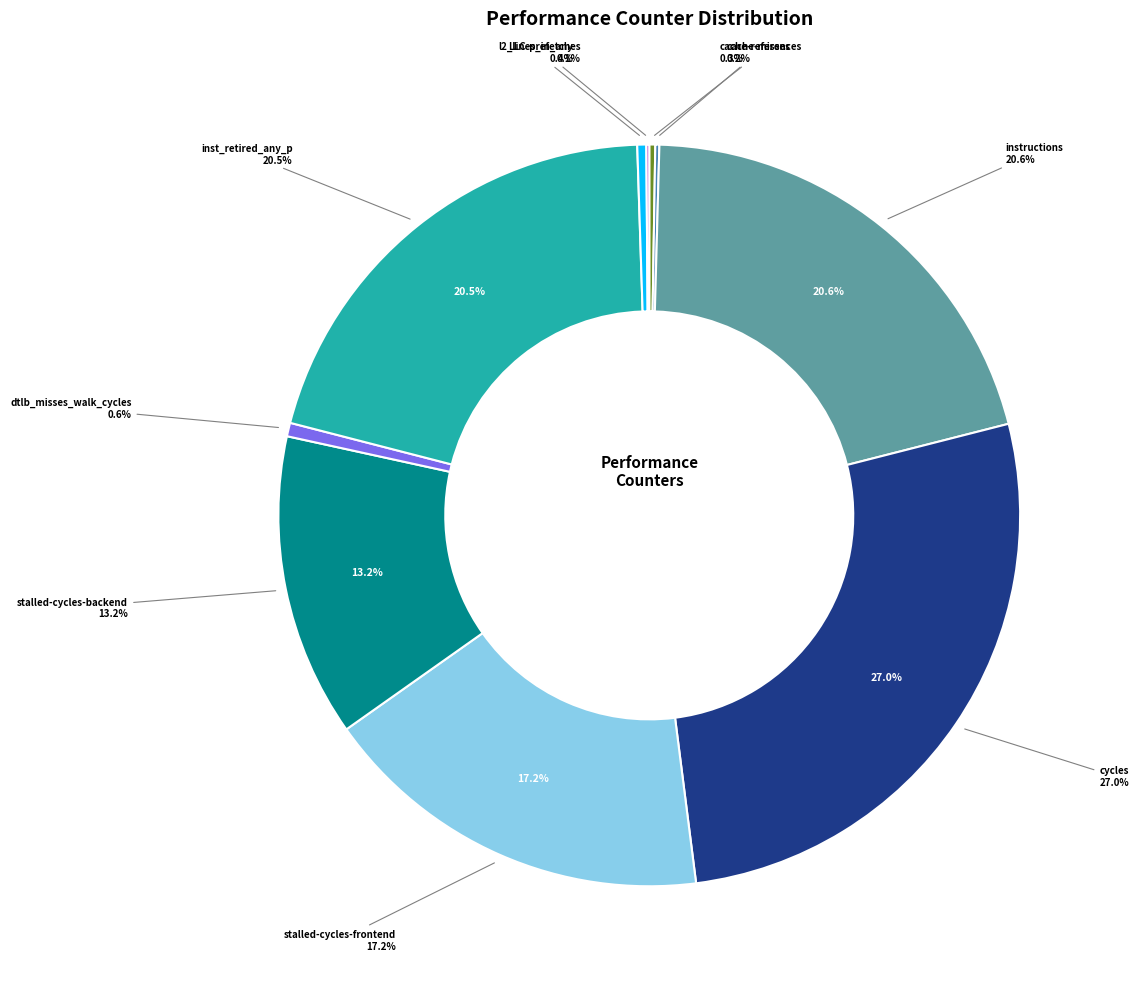

What is the largest slice in the pie chart?

cycles